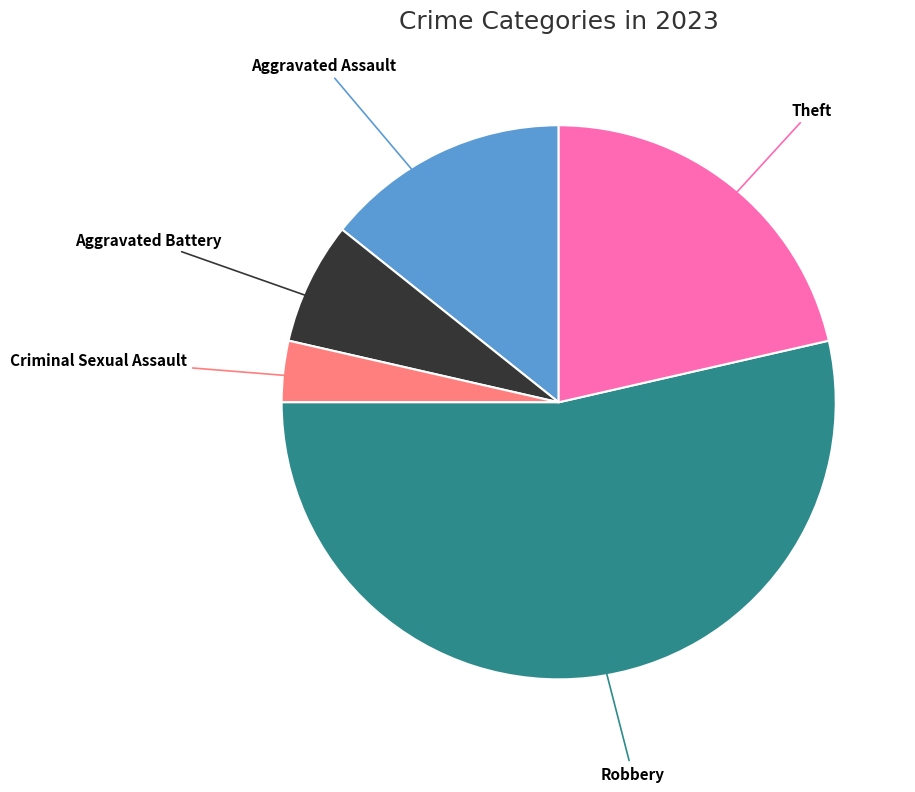

Does any single category account for the majority?

Yes